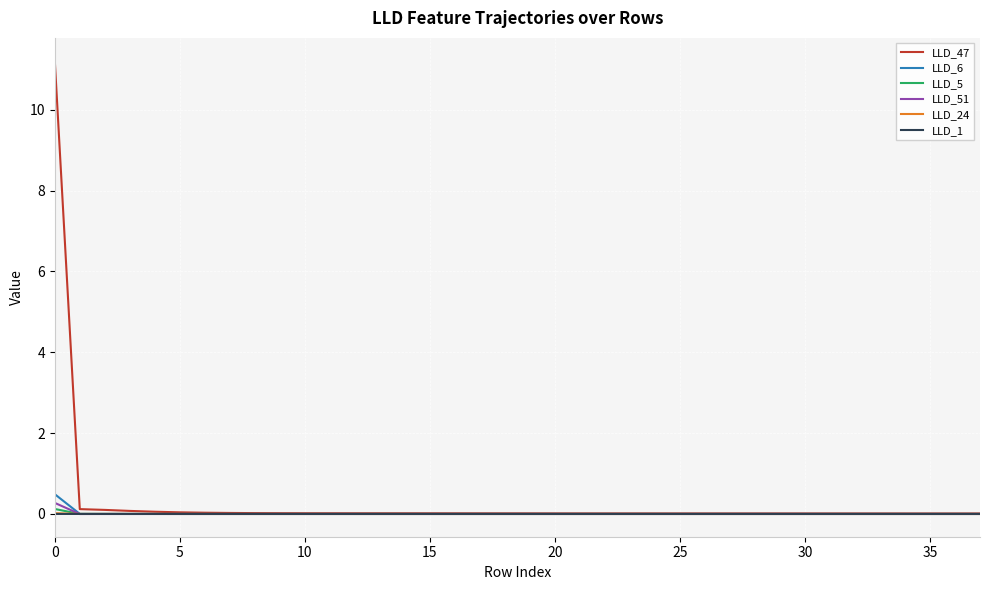

Which series has the largest range (max minus min)?

LLD_47